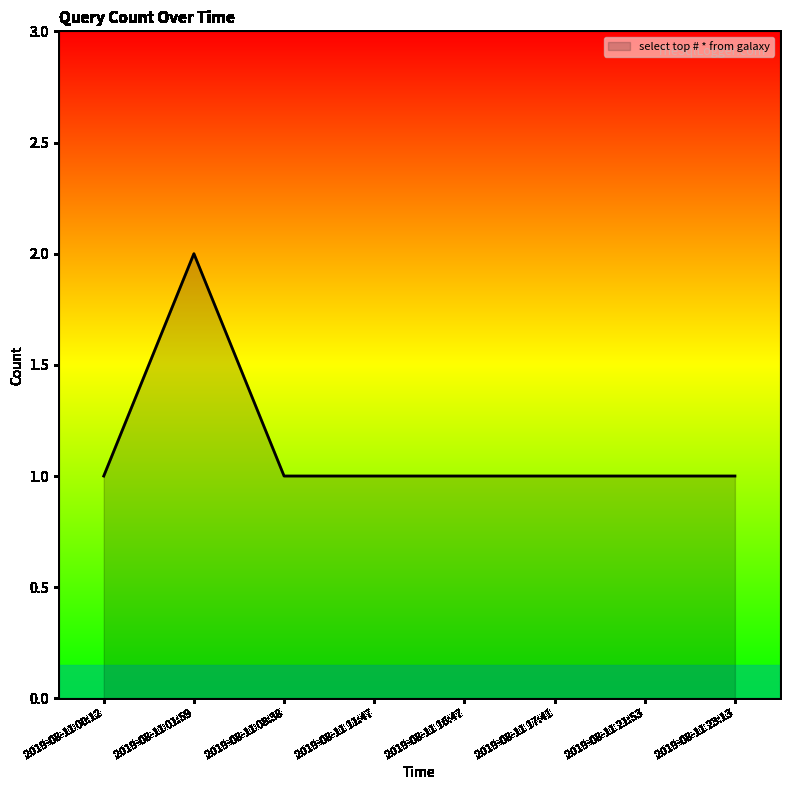

How many lines are shown in the chart?

1